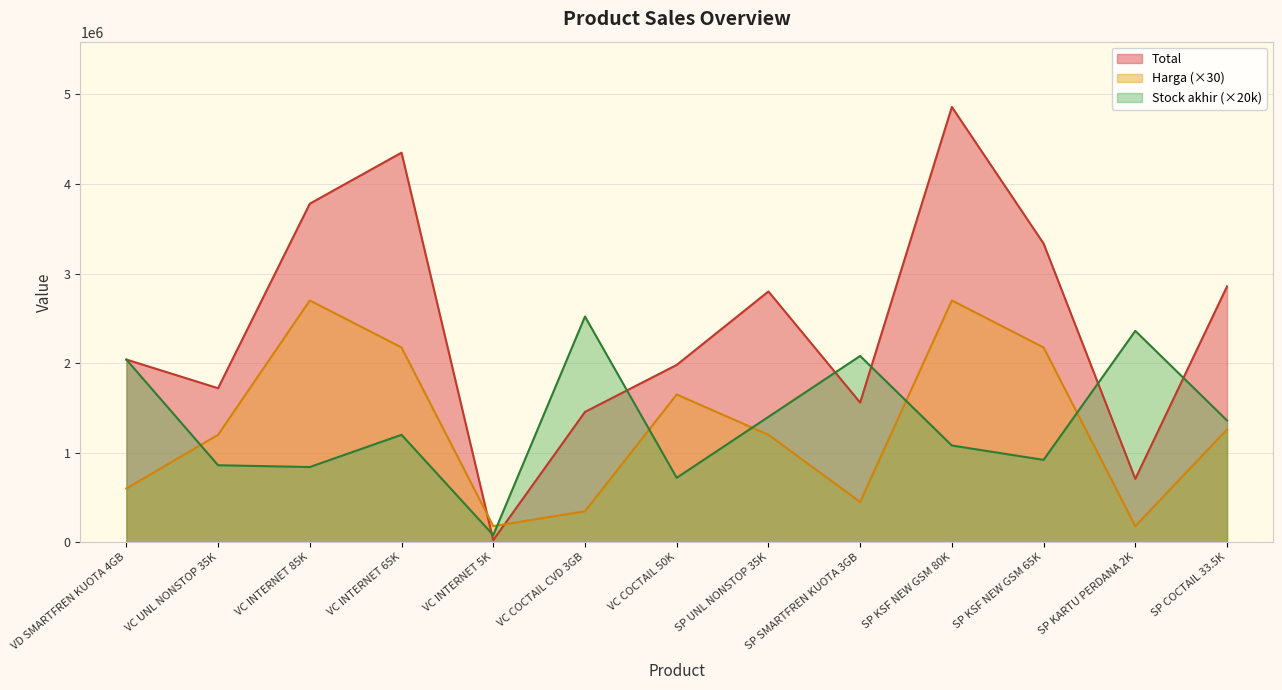

What is the average value of the Total series?

2420638